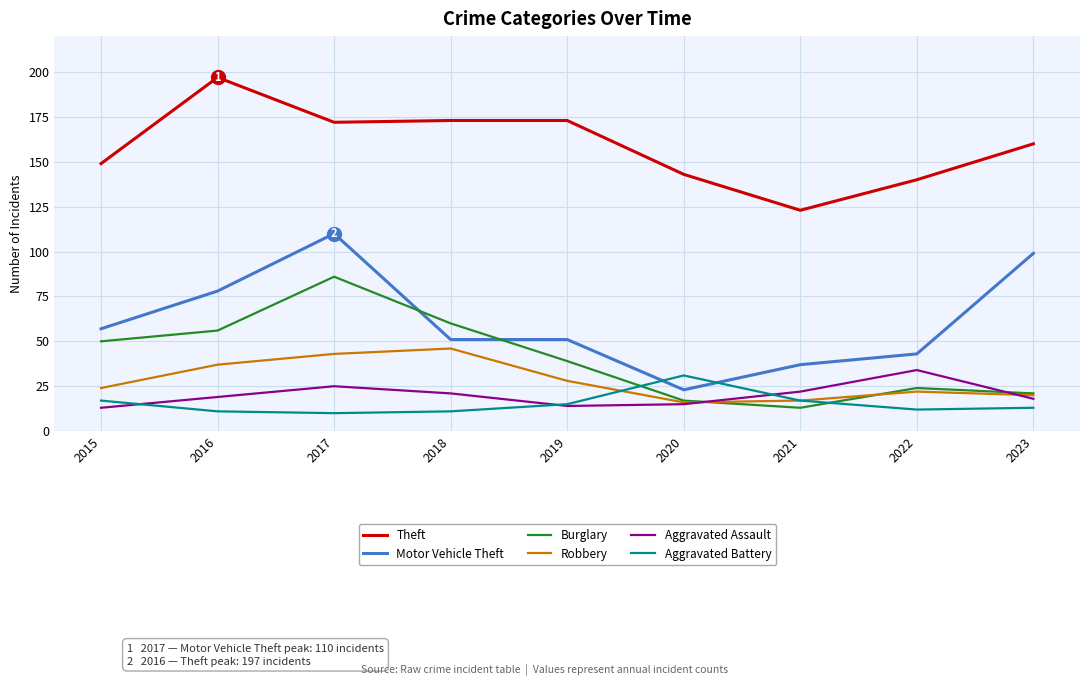

Where is the first local maximum for Theft?

2016